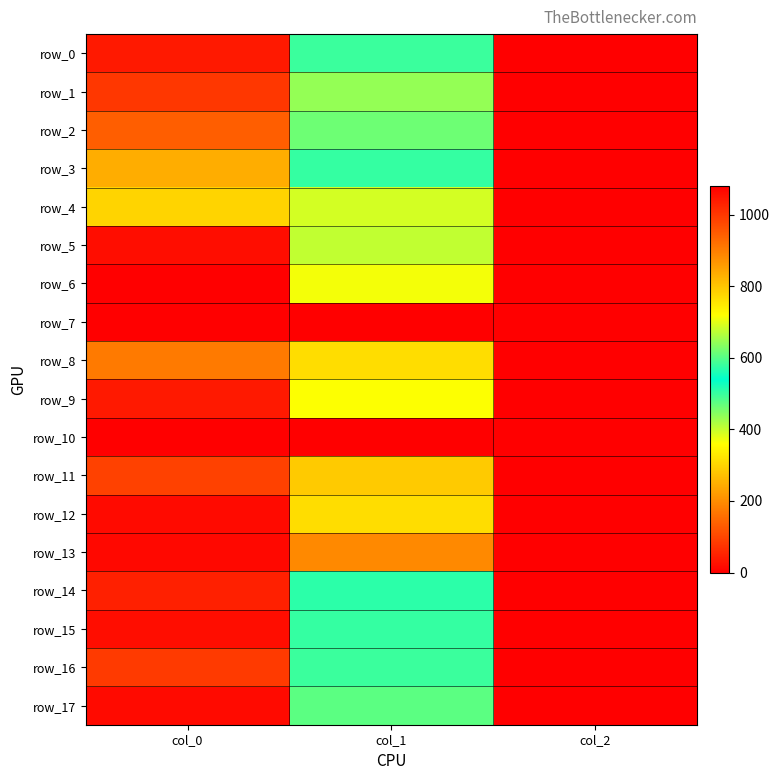

Where is row_13 nearest to the value 534?

col_1